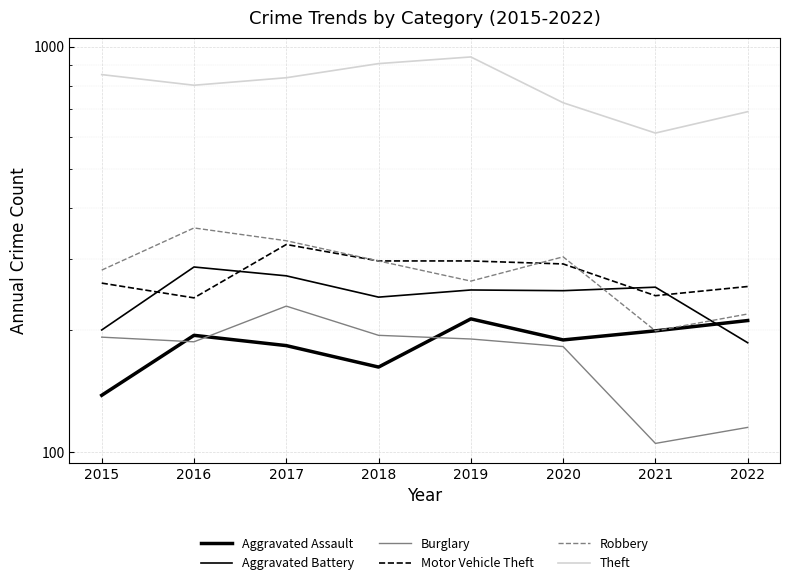

Which category has the lowest value across all series?

2021